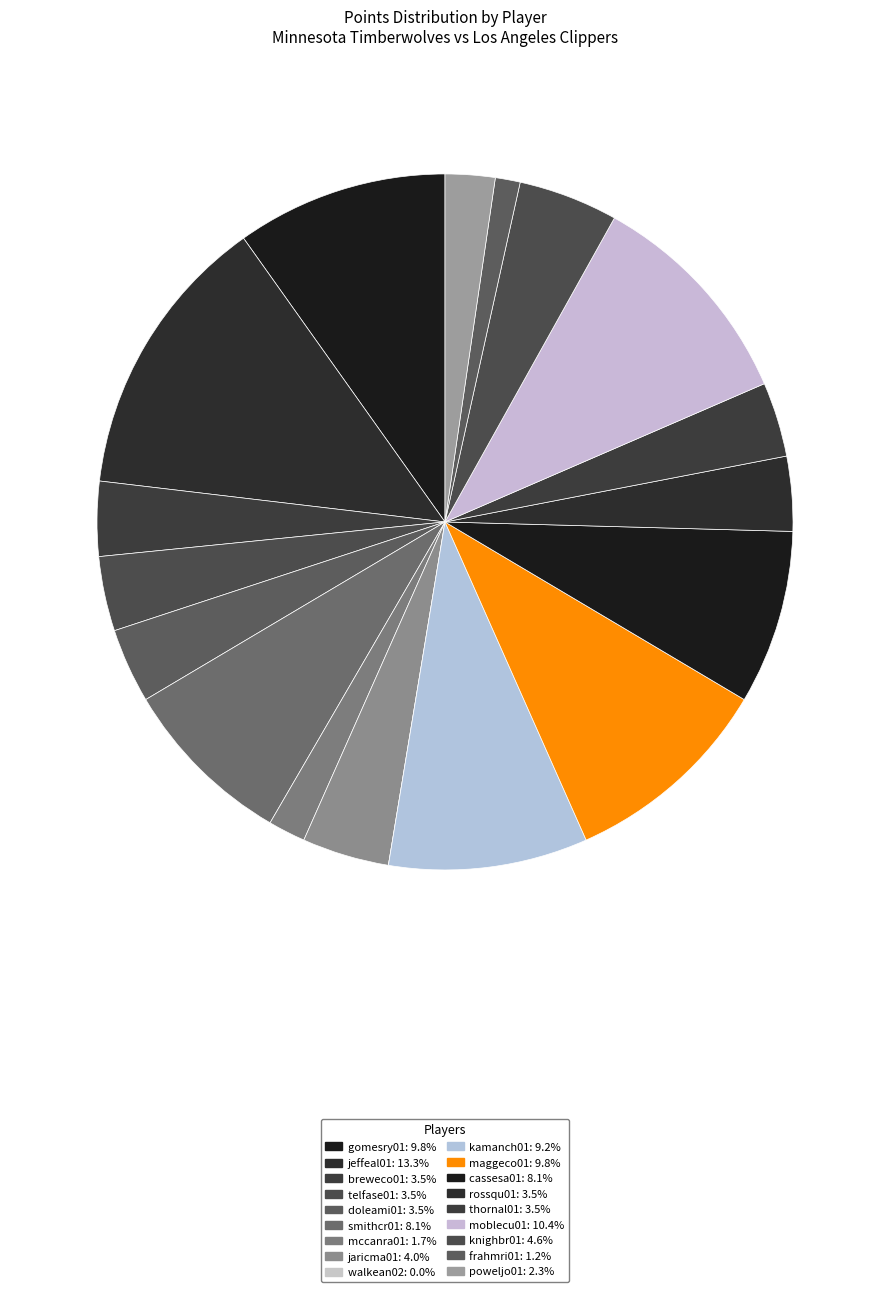

Which category has the biggest portion of the pie?

jeffeal01